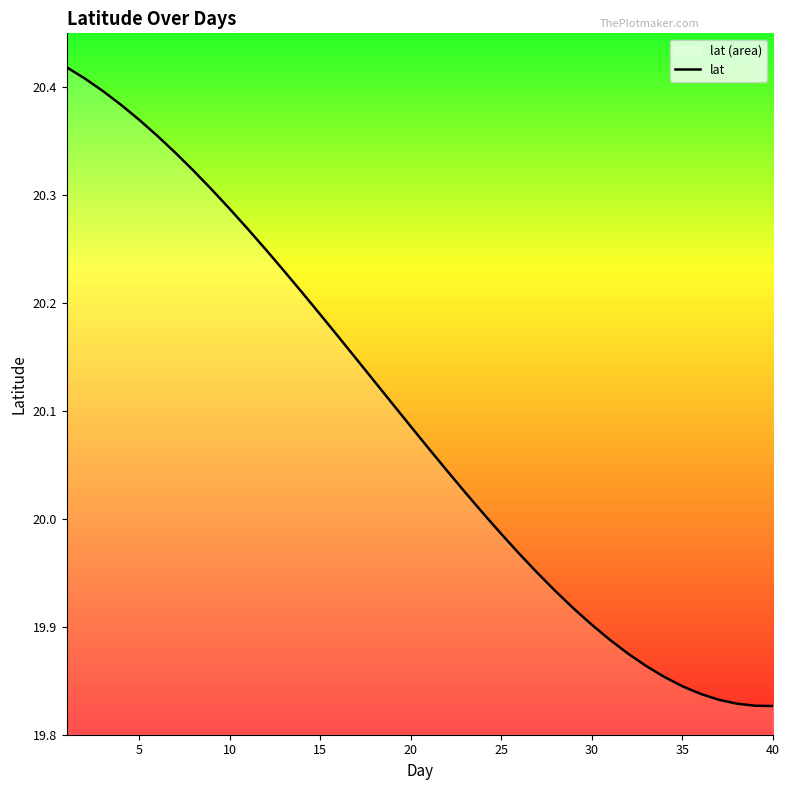

The chart shows a value of 36.1 at 5. True or false?

False